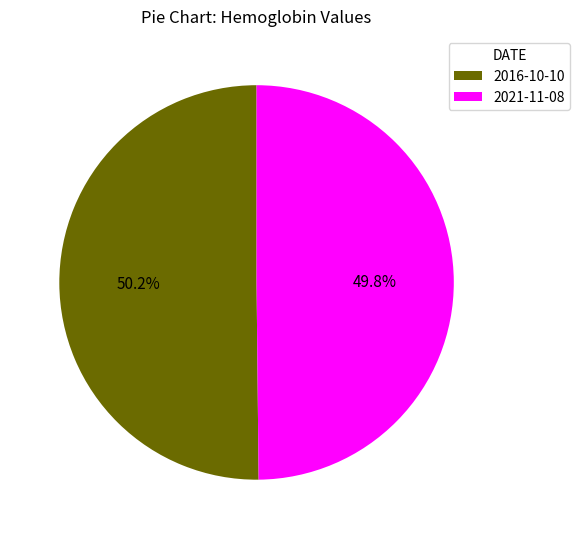

Is there a majority slice in this chart?

Yes